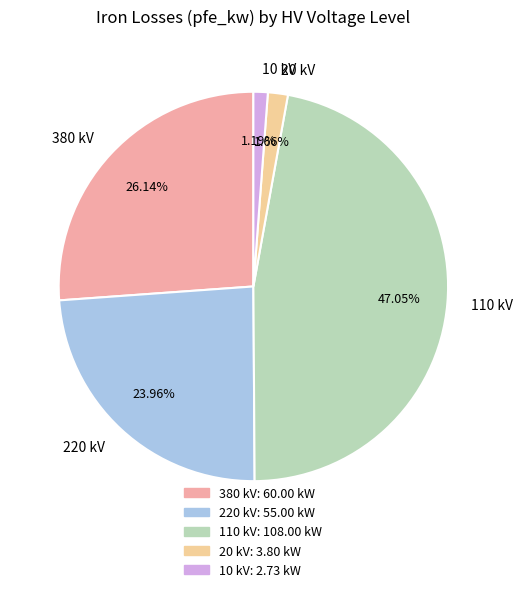

Is there any slice that represents more than half of the pie?

No